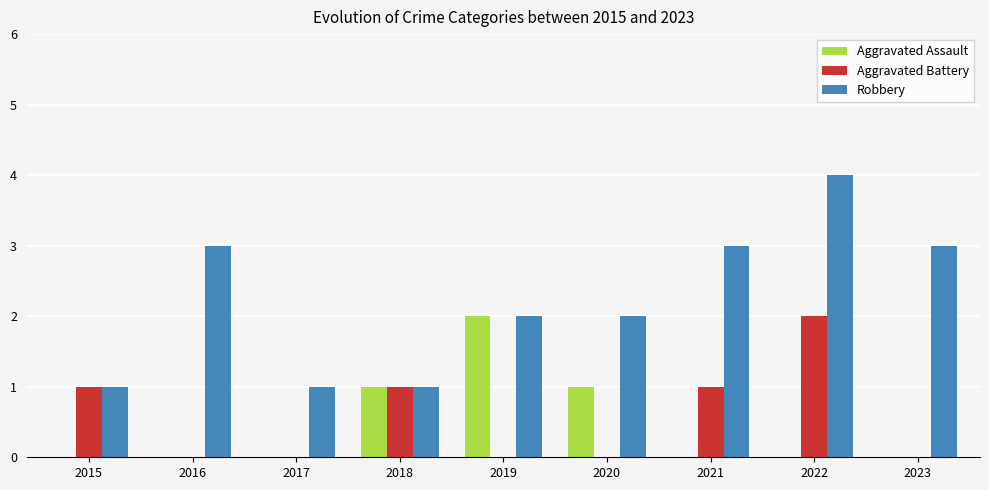

What is the maximum value shown in the chart?

4